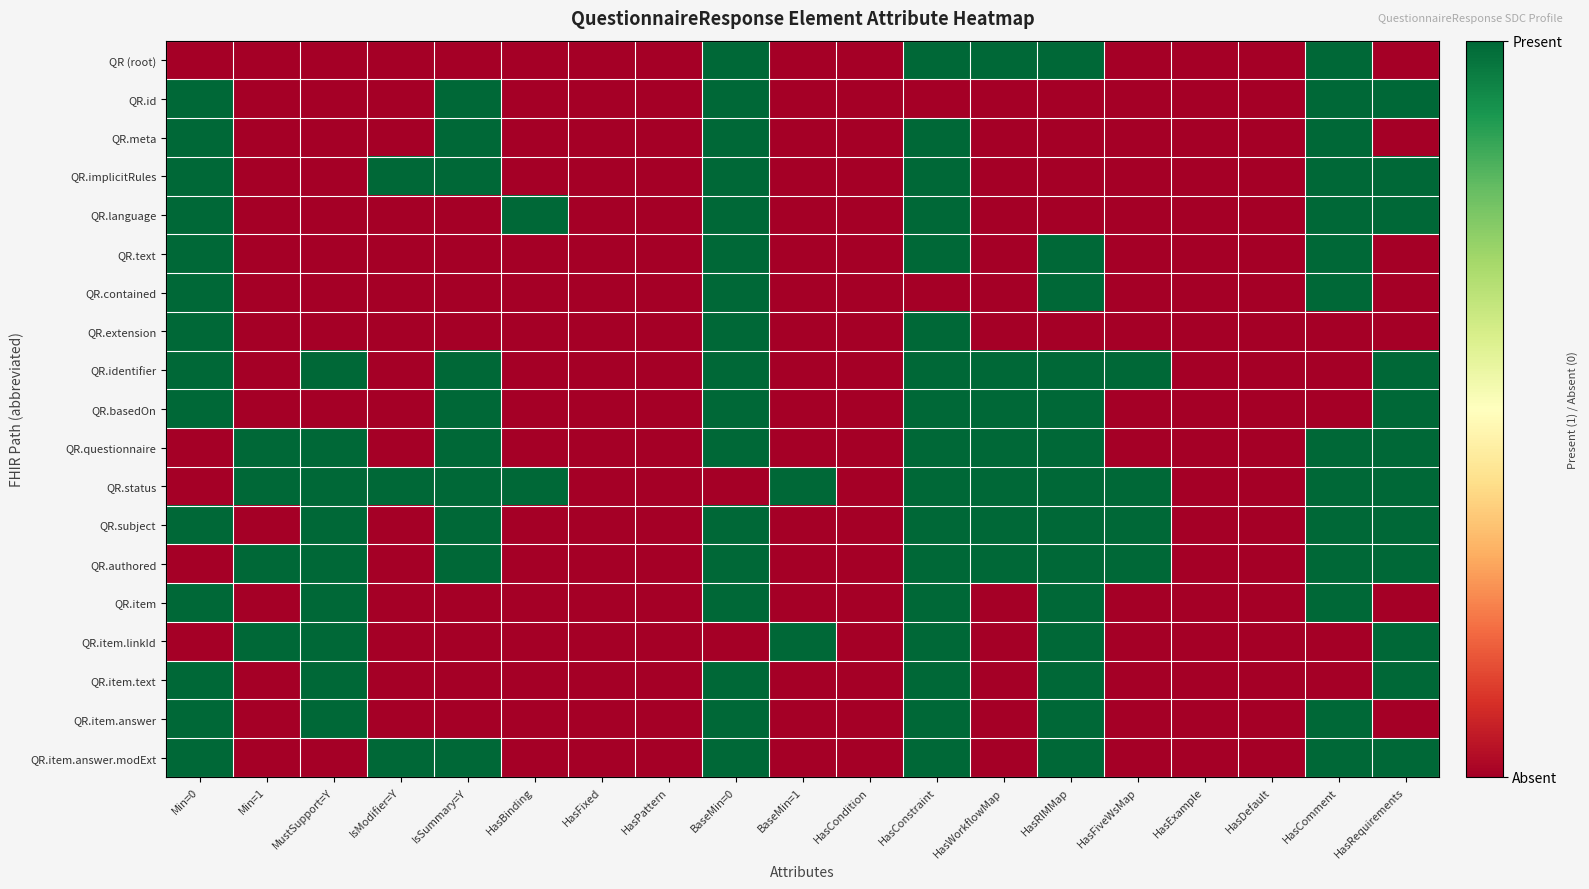

What is the spread (max minus min) of values at HasWorkflowMap?

1